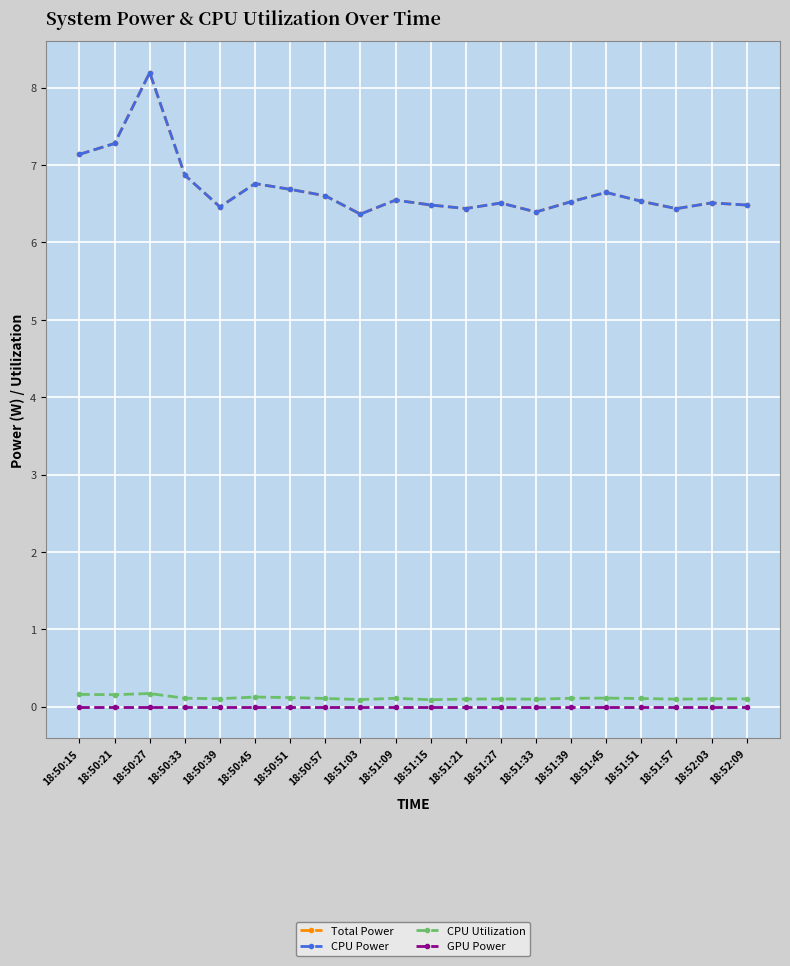

Rank the categories by CPU Utilization value from lowest to highest.

18:51:15, 18:51:03, 18:51:33, 18:51:57, 18:51:21, 18:51:27, 18:52:09, 18:52:03, 18:50:39, 18:51:51, 18:50:57, 18:51:09, 18:51:39, 18:50:33, 18:51:45, 18:50:51, 18:50:45, 18:50:21, 18:50:15, 18:50:27